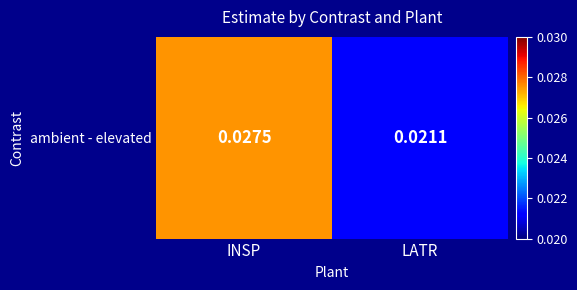

How many distinct data groups are displayed?

1